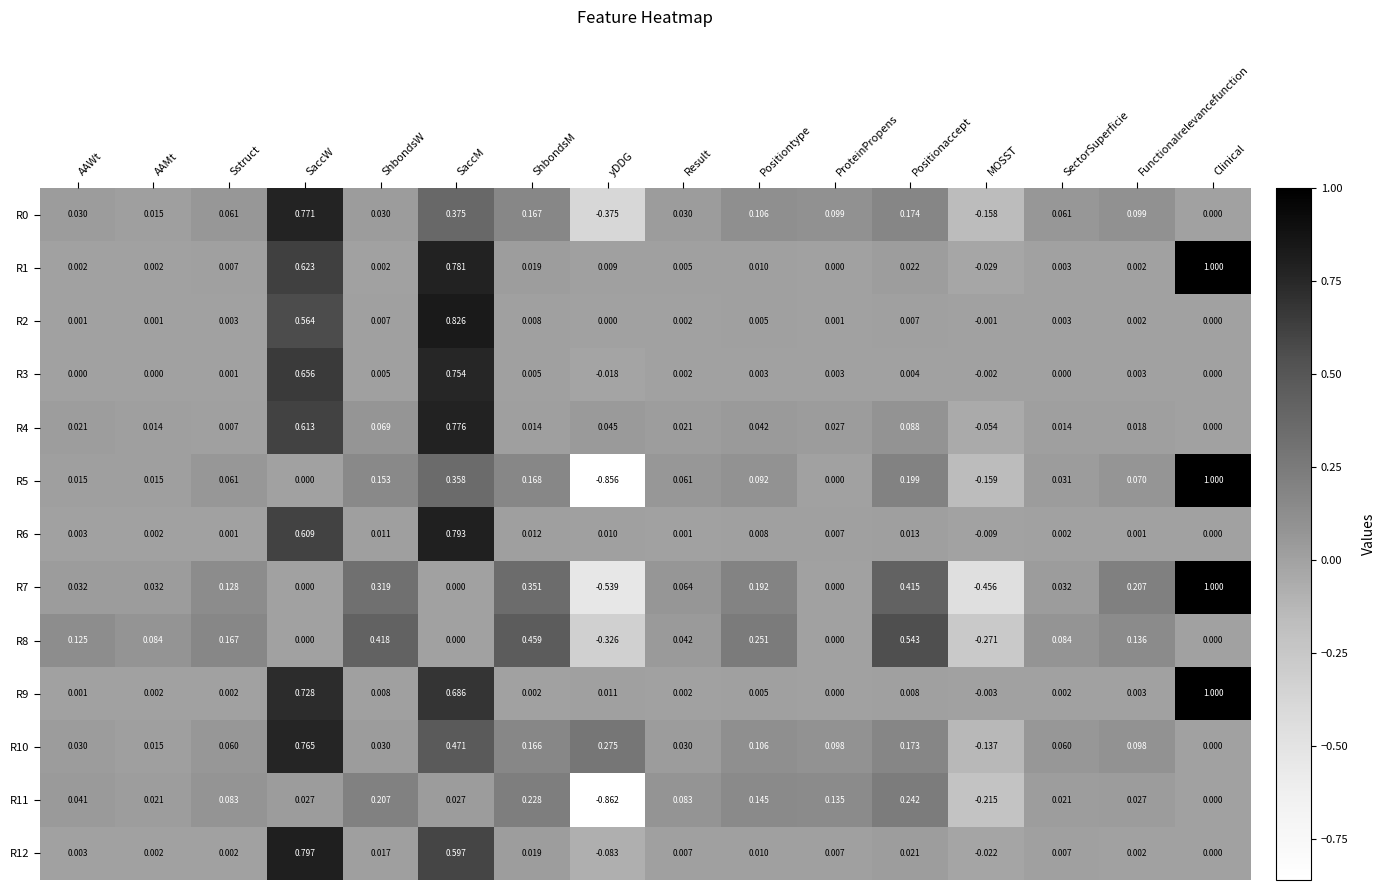

Which series has the largest total across all categories?

R1